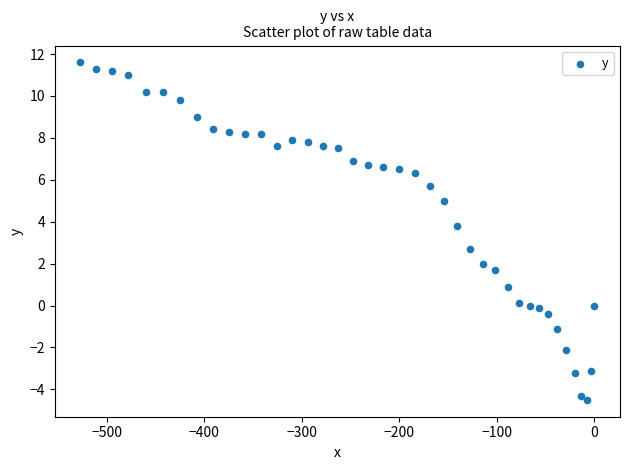

What is the range of X values (max minus min)?

526.7